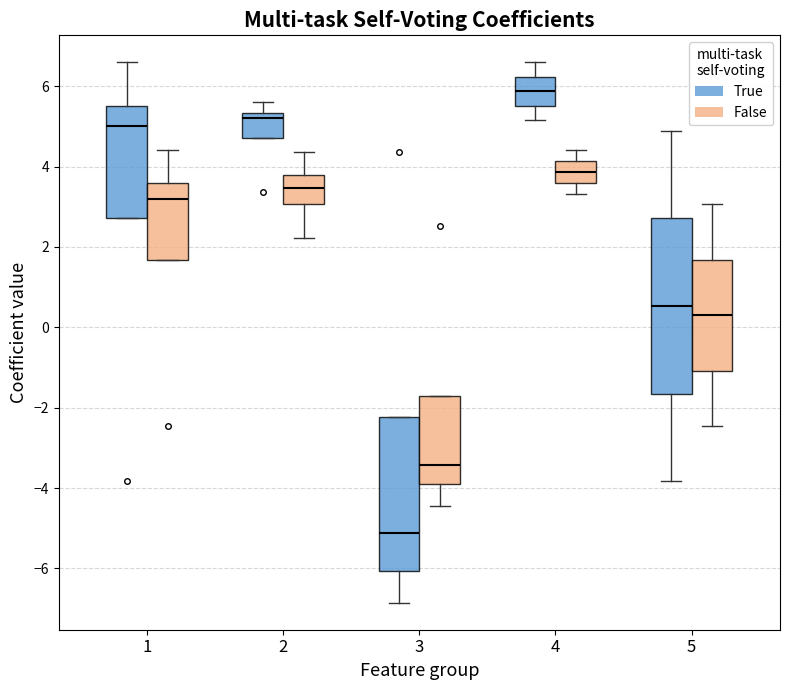

Which box is the tallest, from its lower edge to its upper edge?

5 (True)